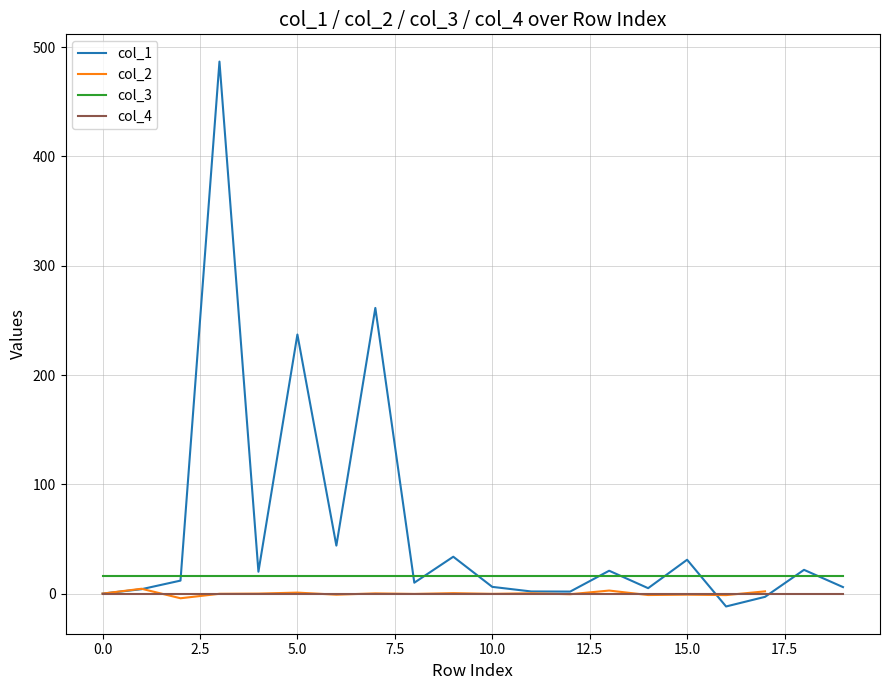

What is the minimum value shown in the chart?

-11.8